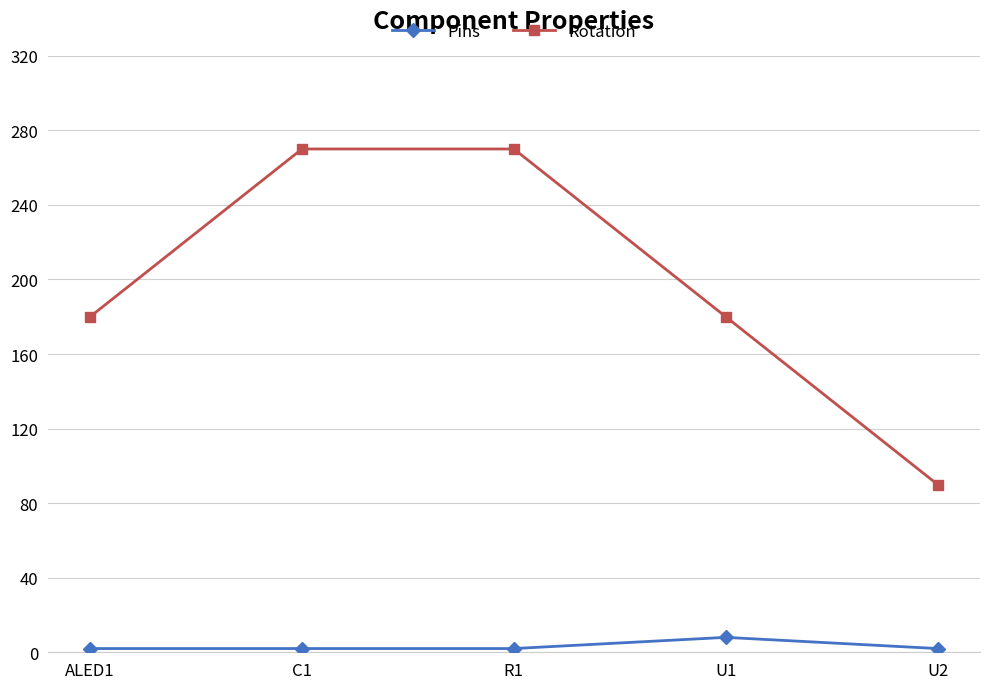

True or false: Pins and Rotation cross at least once.

False